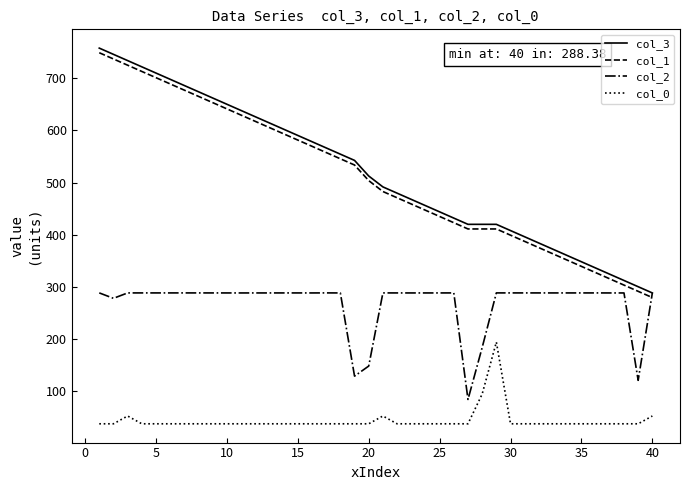

At how many categories does at least one series exceed 109?

40